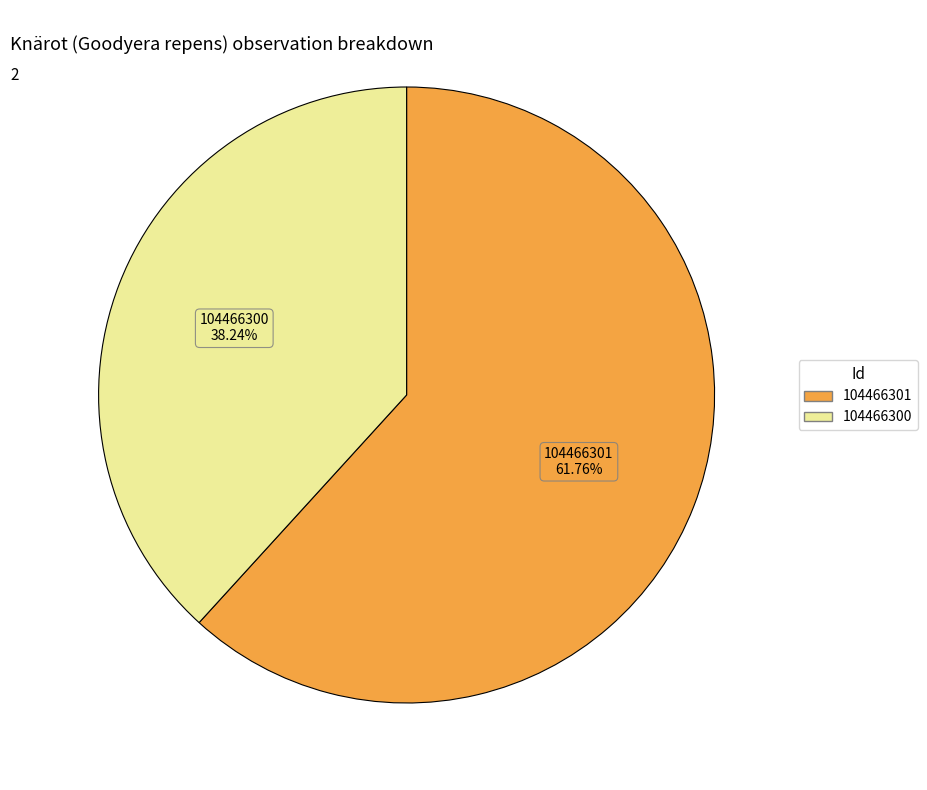

How many slices are in this pie chart?

2